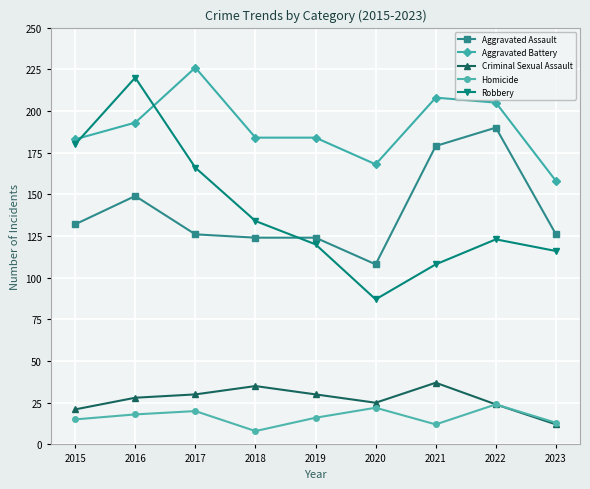

Which series has the largest range (max minus min)?

Robbery